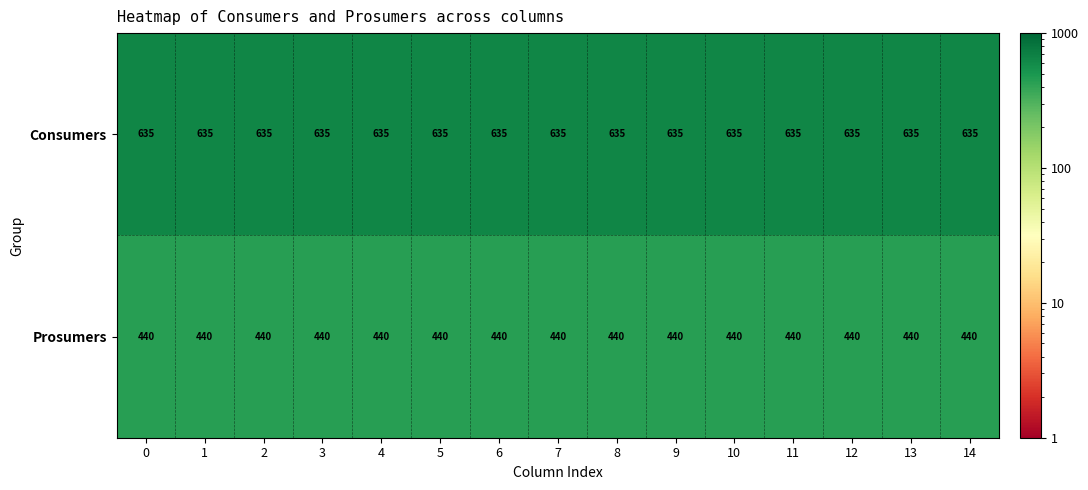

What is the spread (max minus min) of values at 11?

195